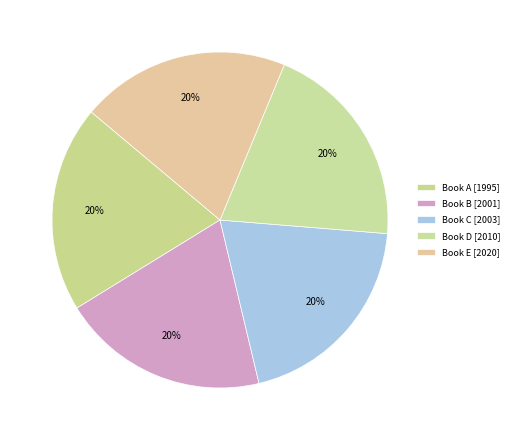

To the nearest percent, what portion does Book D represent?

20%